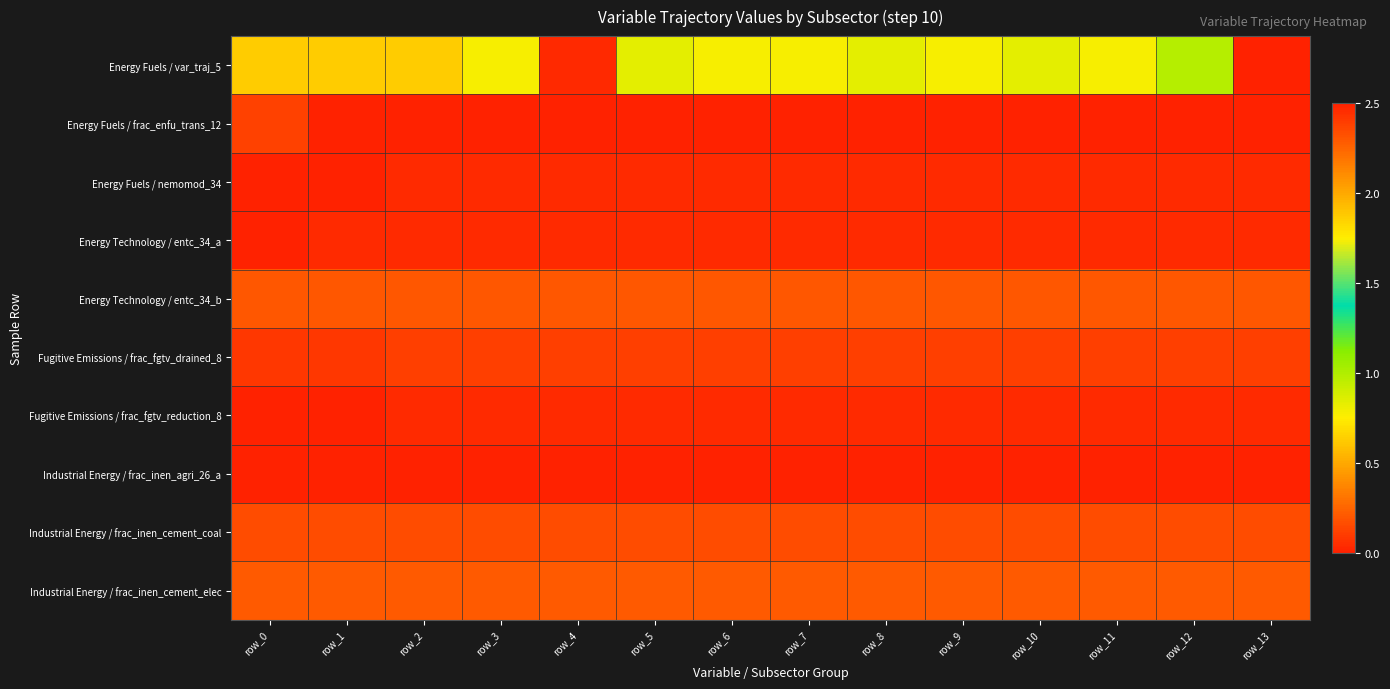

What is the spread (max minus min) of values at row_7?

0.8